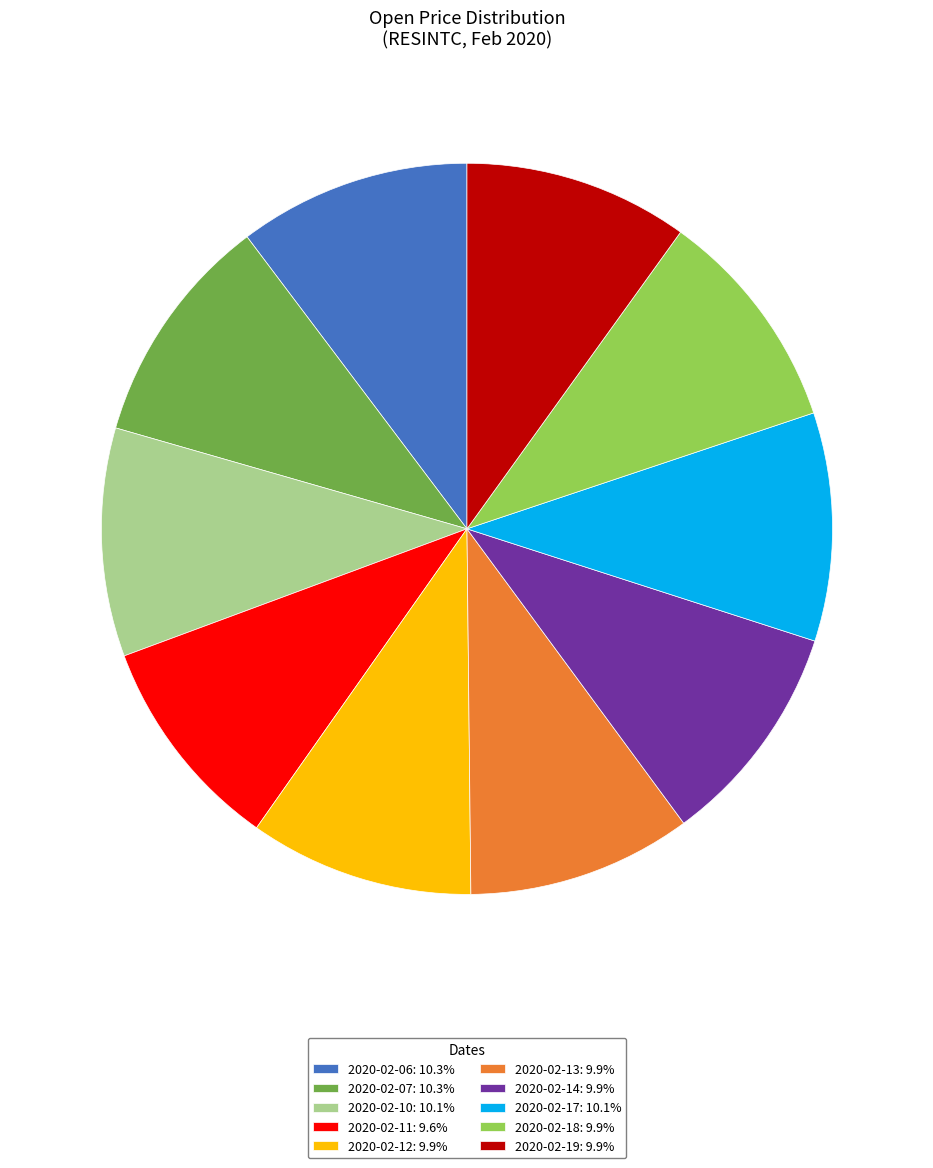

Is the sum of 2020-02-10 and 2020-02-19 greater than half?

No